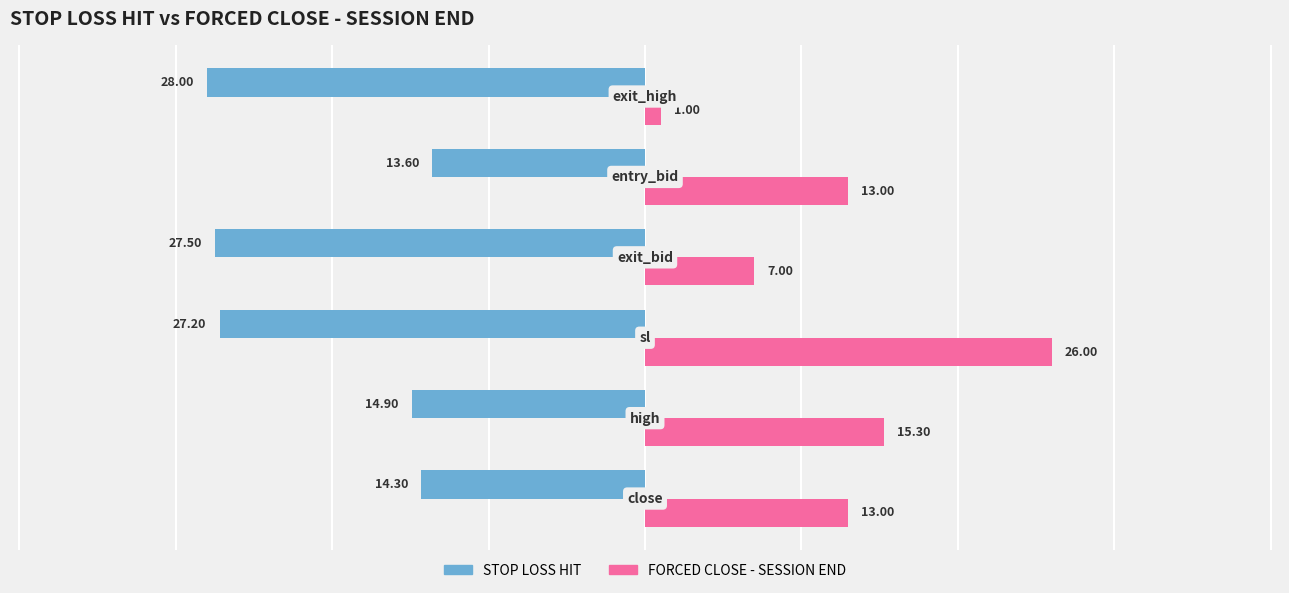

Which series has the largest range (max minus min)?

FORCED CLOSE - SESSION END